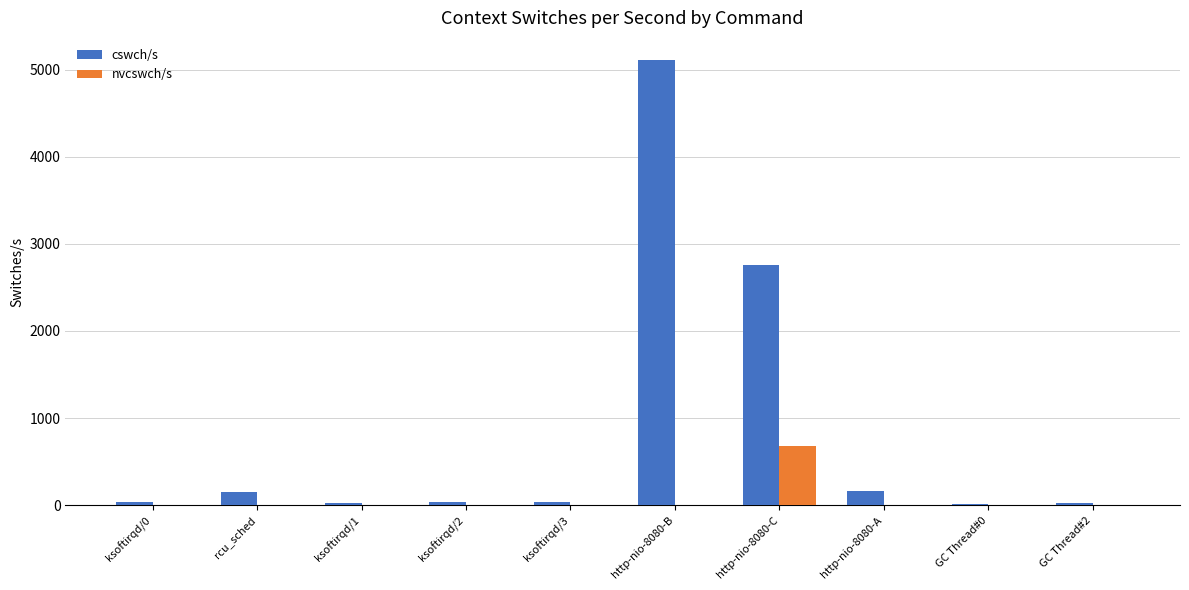

At which category is the sum across all series the highest?

http-nio-8080-B